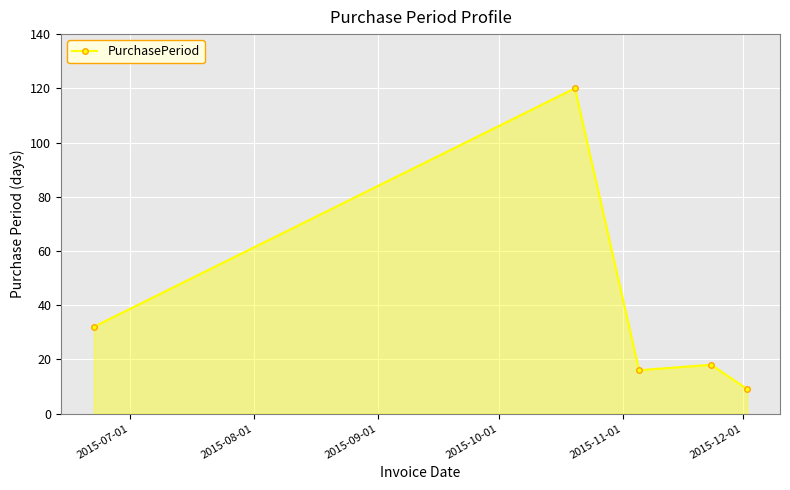

What is the difference between the maximum and second lowest values?

104